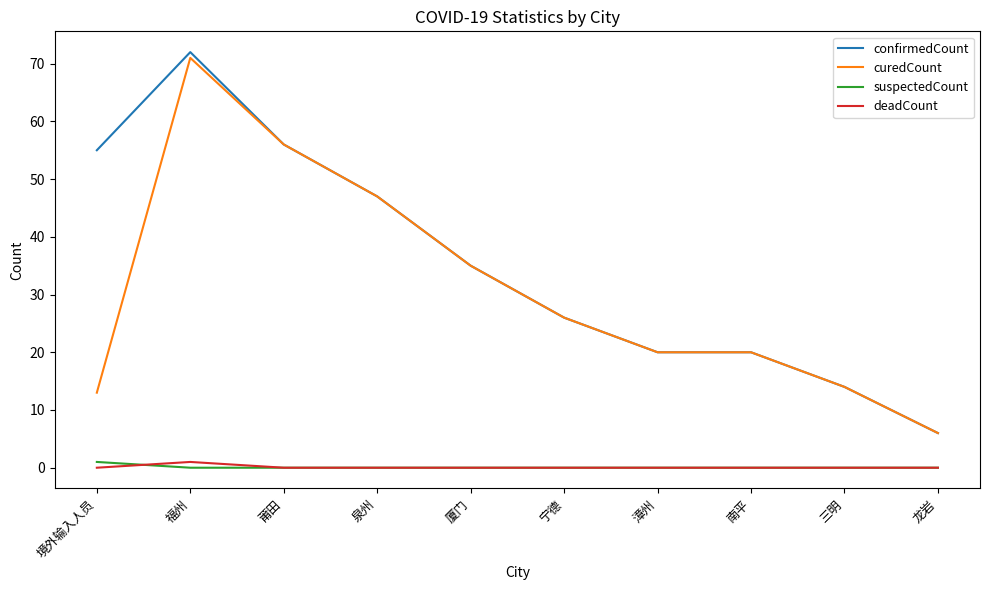

At which category does curedCount reach its first local peak?

福州